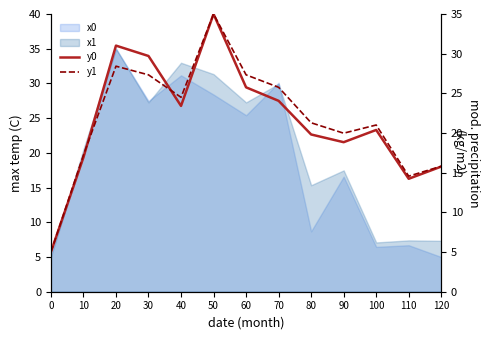

True or false: y1 and y0 cross at least once.

True